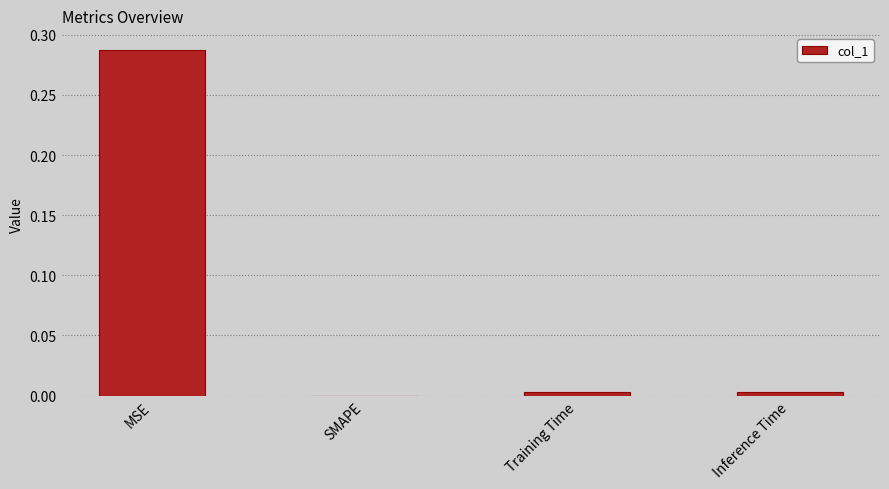

Is it true that the value at SMAPE is -0.1?

False